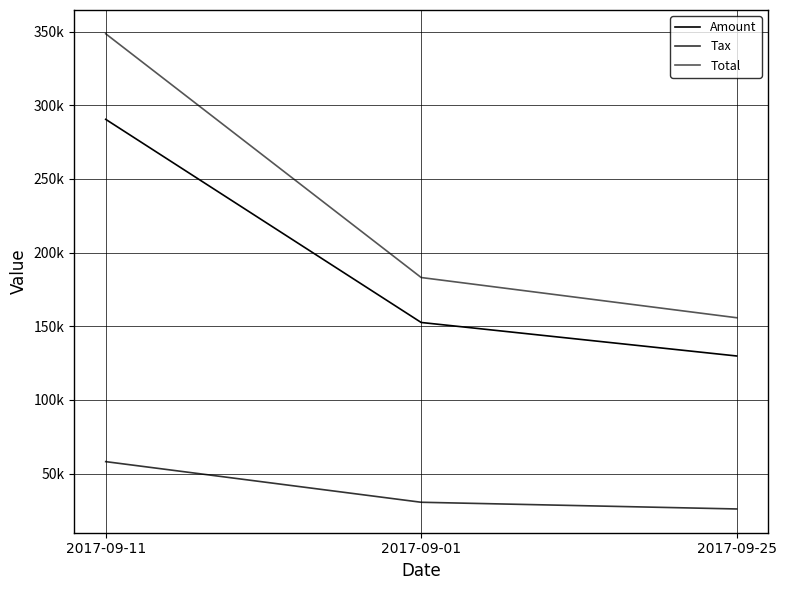

What is the highest value of the Total series?

348601.0